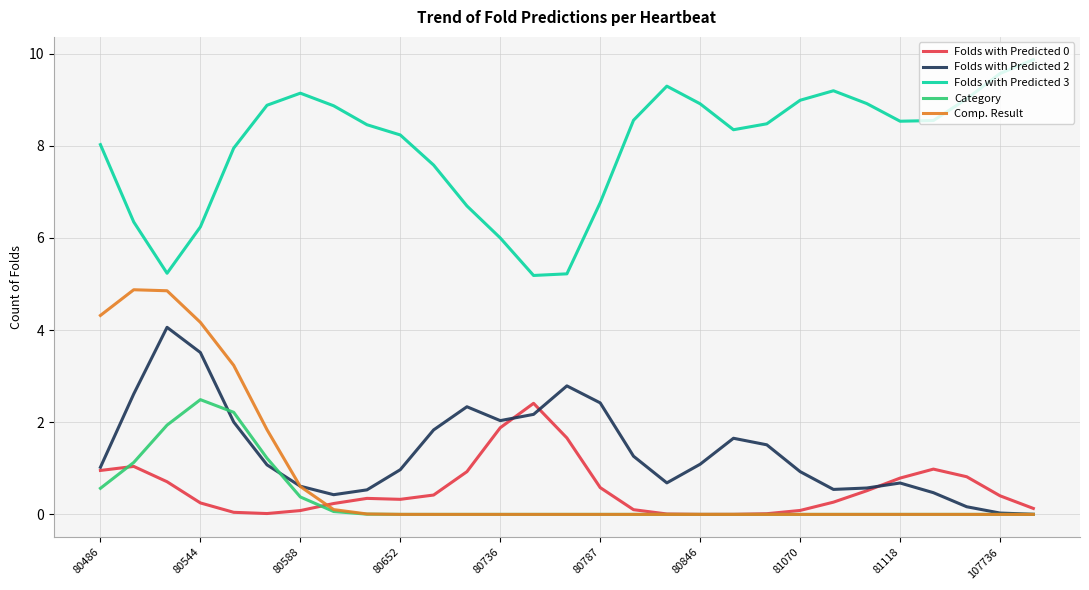

True or false: Folds with Predicted 0 and Folds with Predicted 3 intersect in this chart.

False